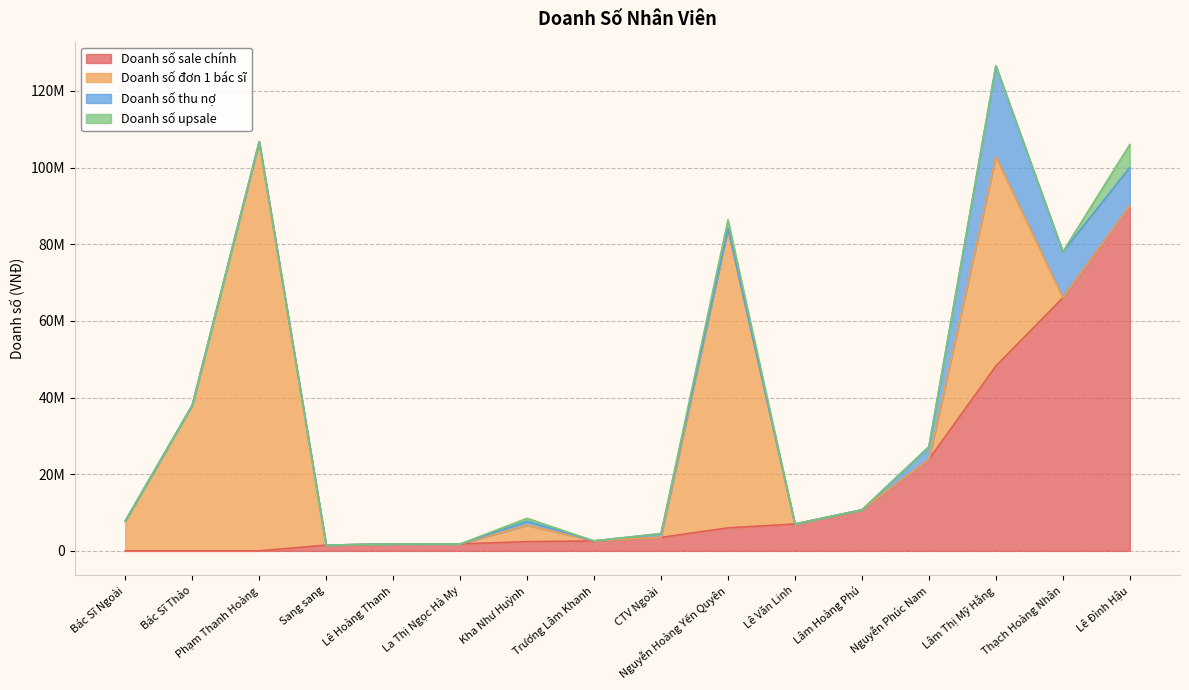

How many intersections are there between Doanh số đơn 1 bác sĩ and Doanh số thu nợ?

5